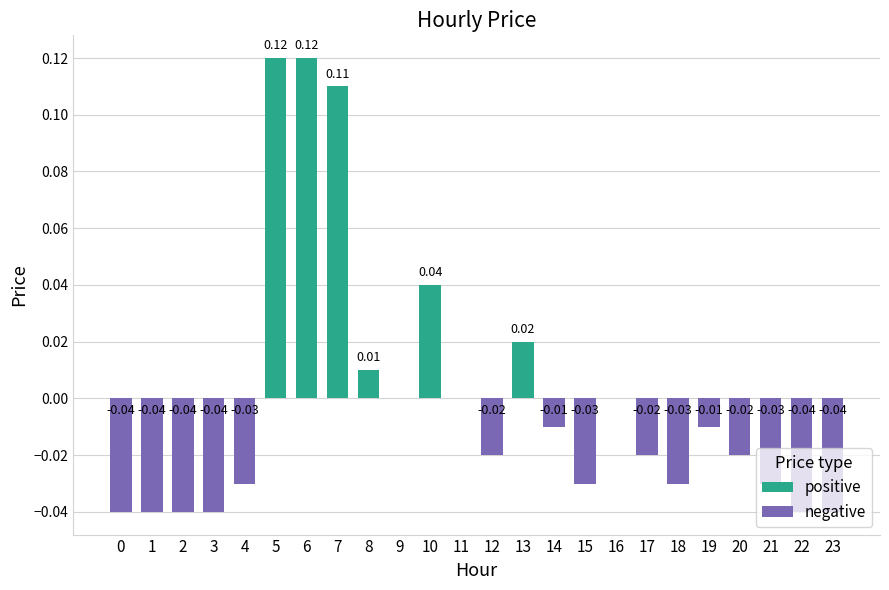

List the series in order of their peak value, highest first.

positive, negative